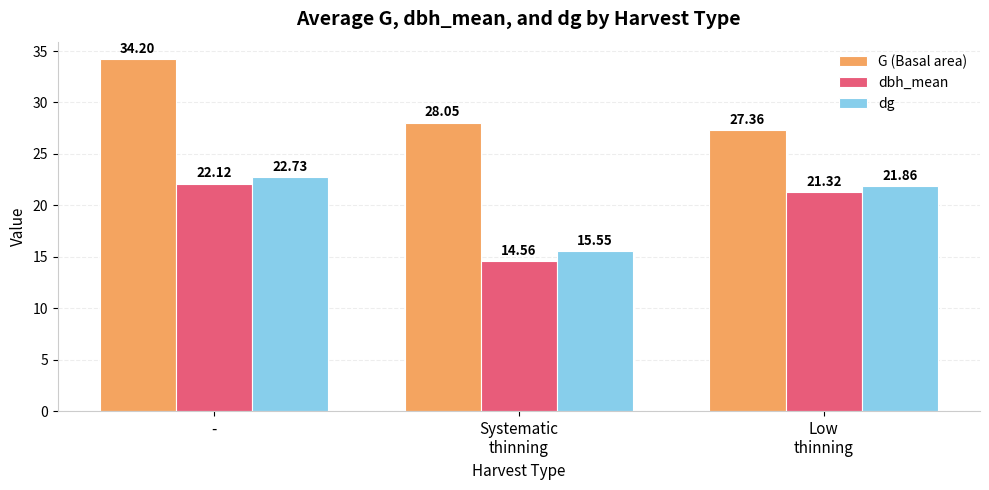

Where is G (Basal area) nearest to the value 30?

Systematic
thinning